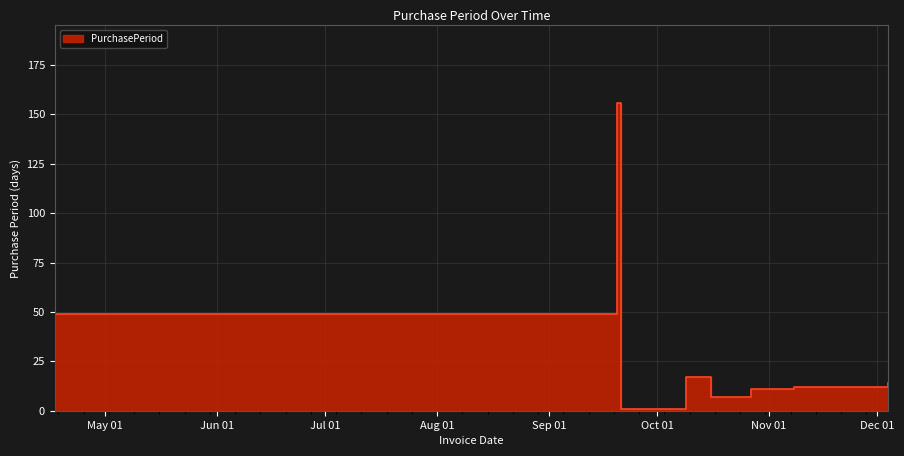

At which label is the value closest to 78?

2017-04-17